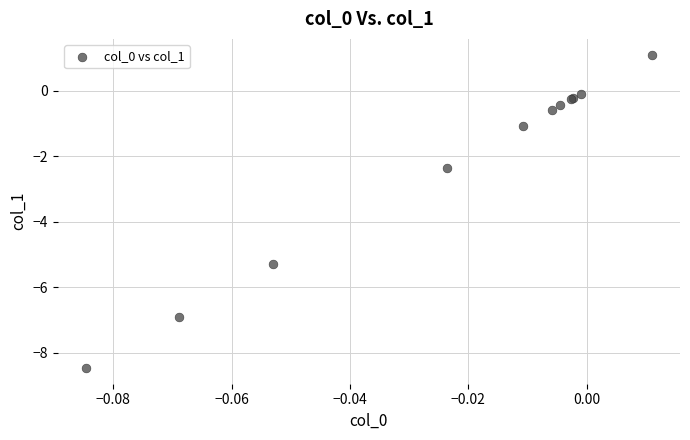

What Y value in the scatter plot is closest to -3?

-2.4